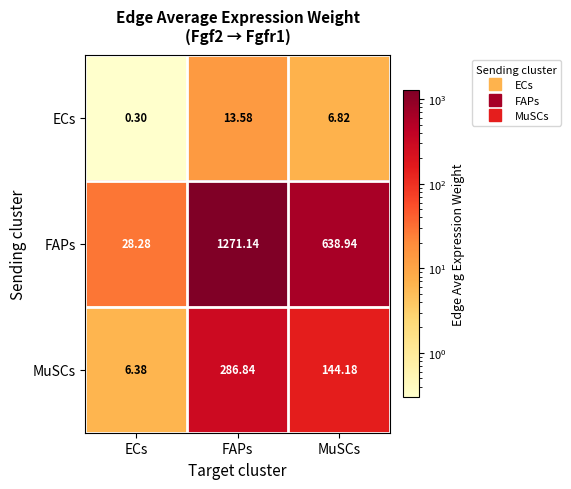

Rank the series by their maximum value, from lowest to highest.

ECs, MuSCs, FAPs